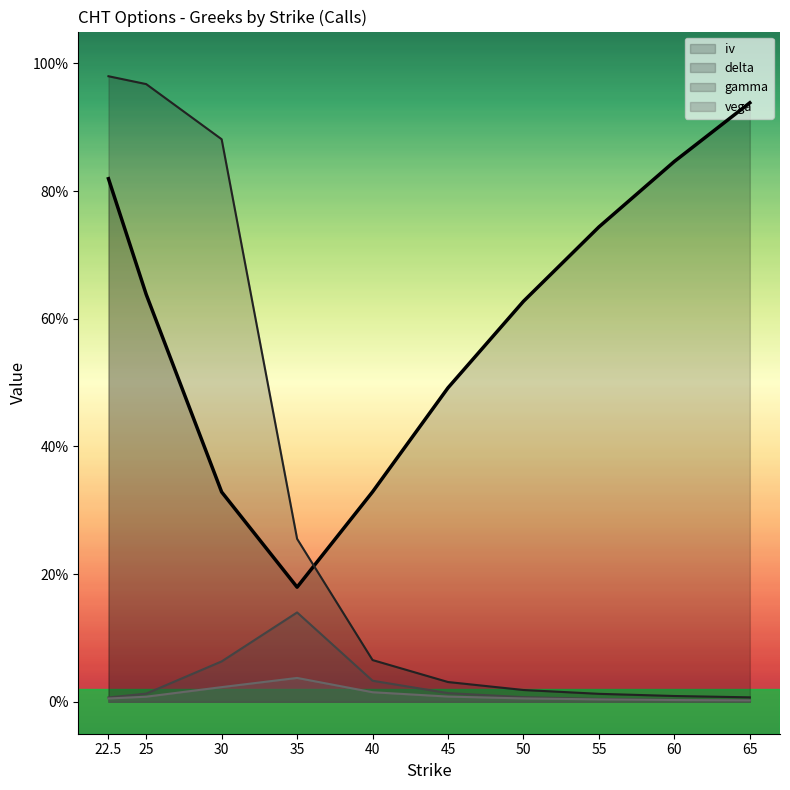

What is the difference between the highest and lowest values at 50.0?

0.6